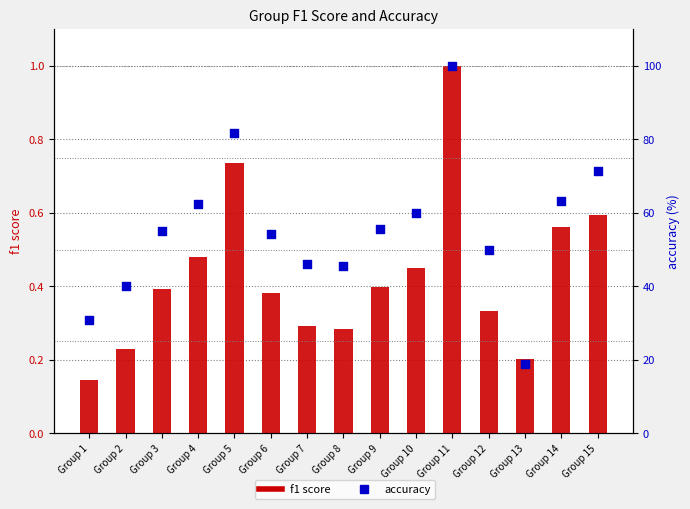

Is the value of accuracy at Group 1 greater than the value of f1 at Group 1?

Yes